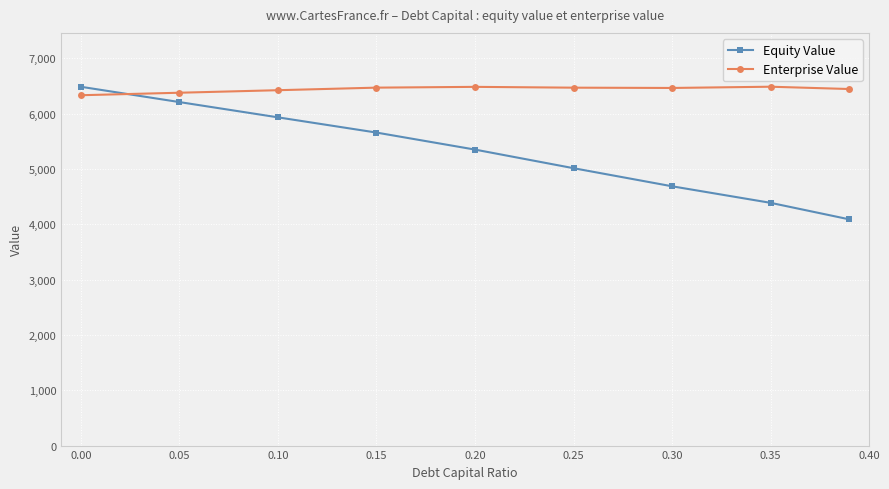

What is the sum of all Enterprise Value values?

57935.9